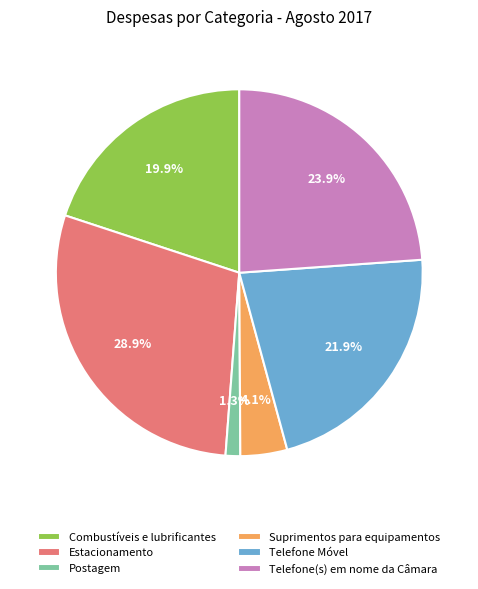

What is the ratio of the value at Suprimentos para equipamentos to the value at Postagem?

3.2